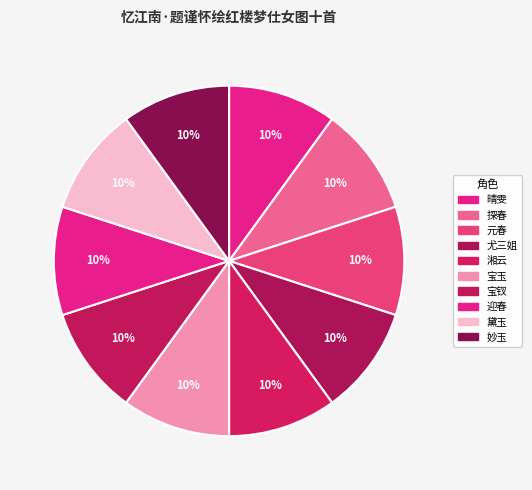

To the nearest percent, what is the combined percentage of 迎春 and 元春?

20%